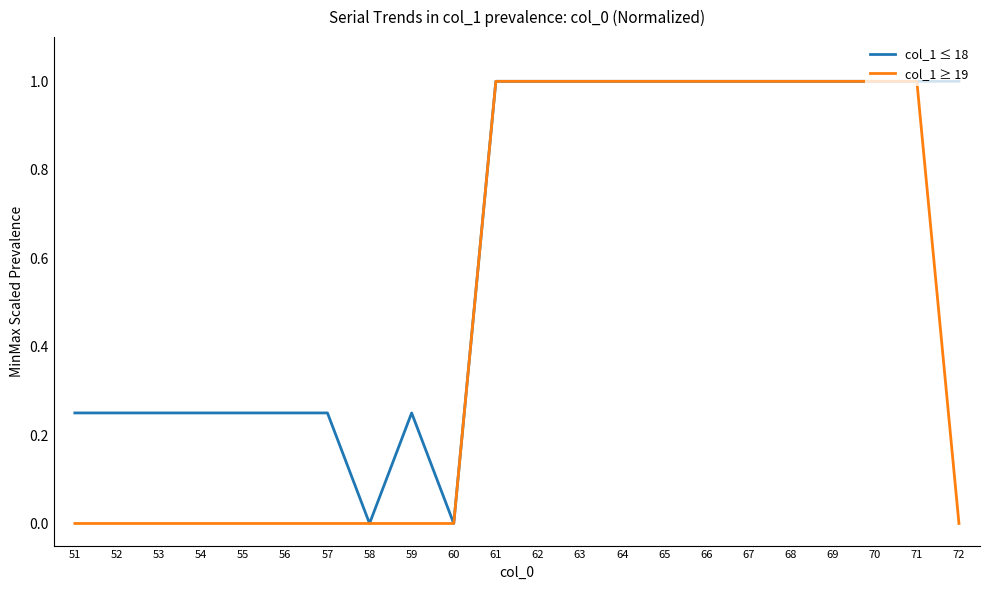

Between 51 and 72, which series saw the biggest shift?

col_1 ≤ 18